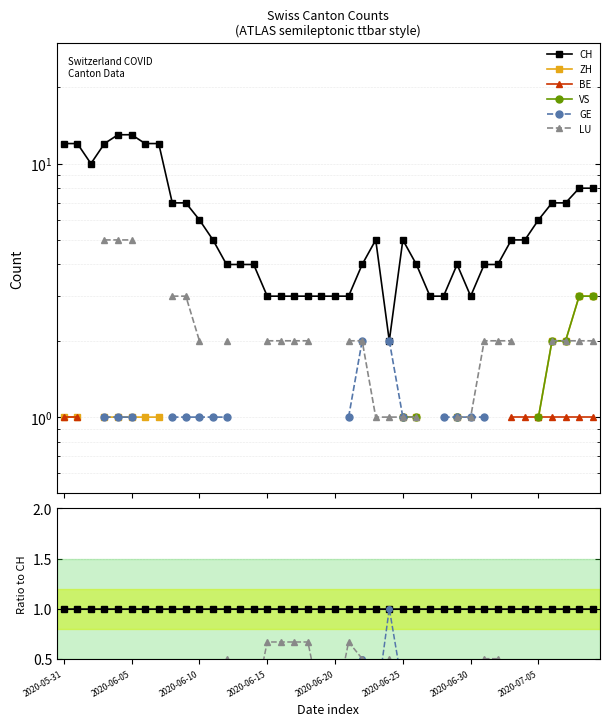

Does the chart display data point markers on the line(s)?

Yes